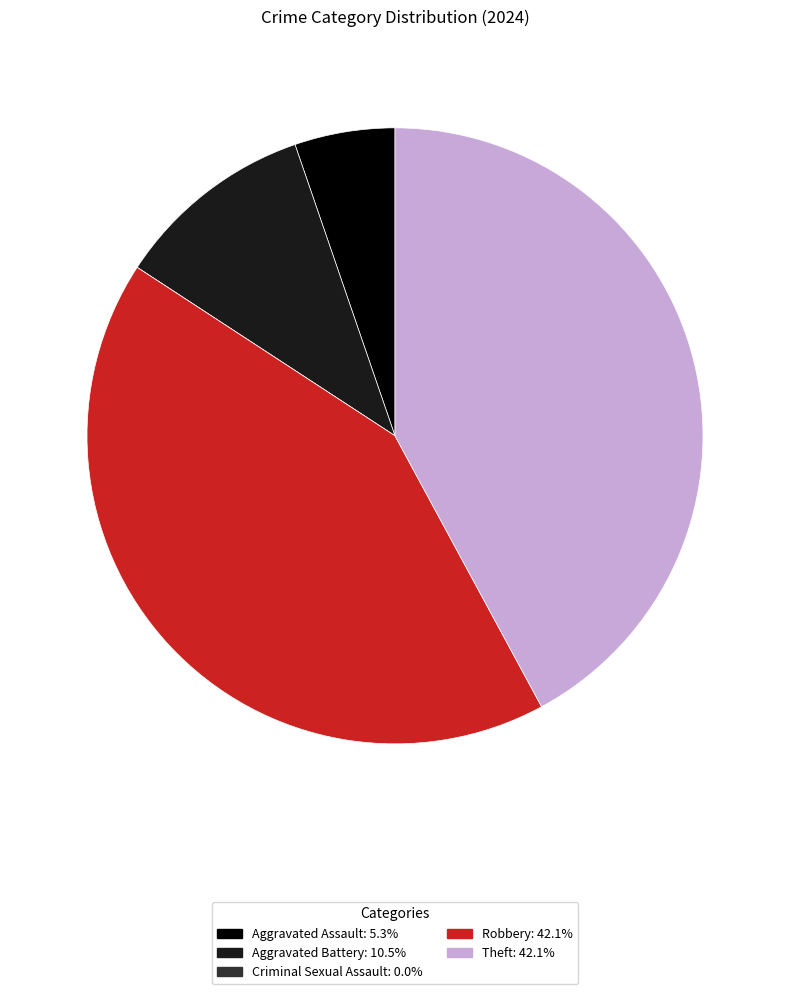

Do Aggravated Assault and Aggravated Battery together represent more than half of the pie?

No